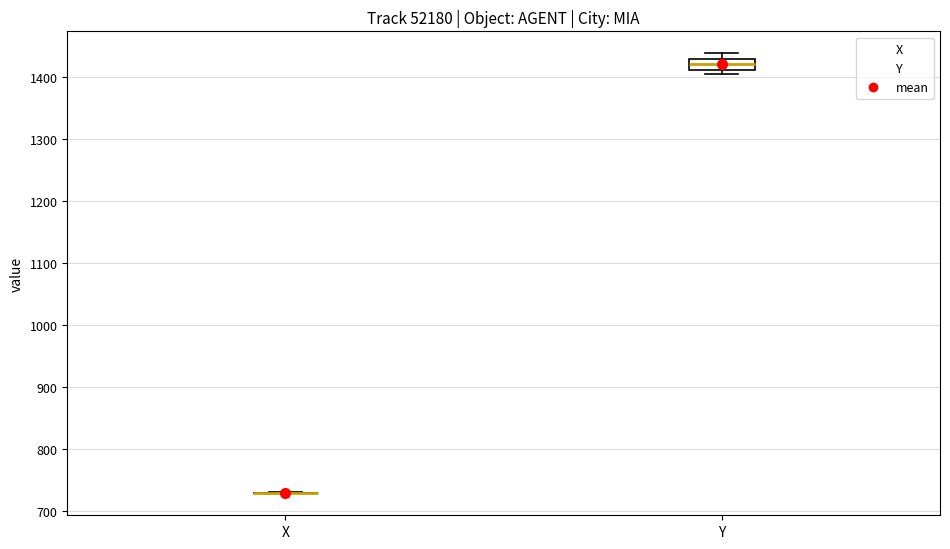

Reading left to right, transcribe this box plot: for each box, give where its median line is, the range the box spans, and where its two whiskers end, as read against the y-axis. The values are not printed on the chart, so give them approximately, as read against the axis.

X: box collapsed to a line at 730, whiskers 730 to 730
Y: median 1420, box 1410 to 1430, whiskers 1400 to 1440